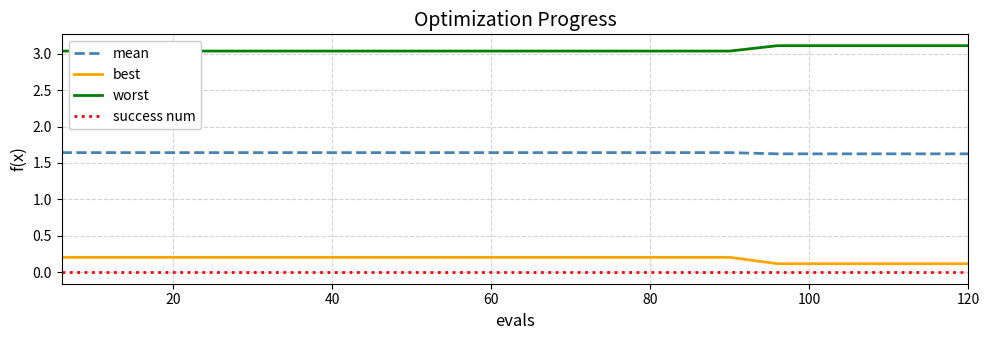

True or false: success num and best intersect in this chart.

False